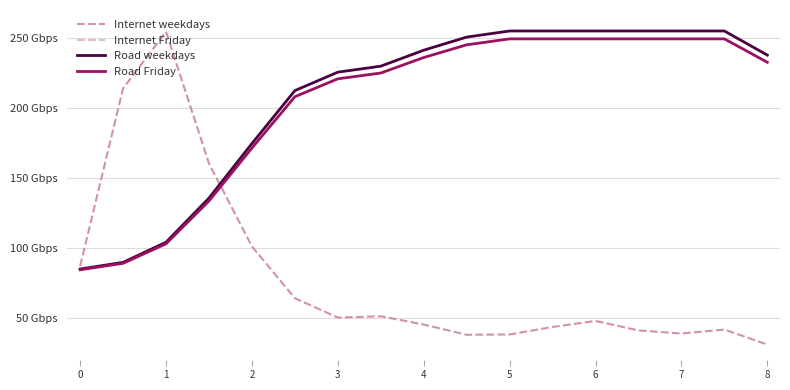

What is the difference between the second highest and minimum values in the Road Friday series?

165.1